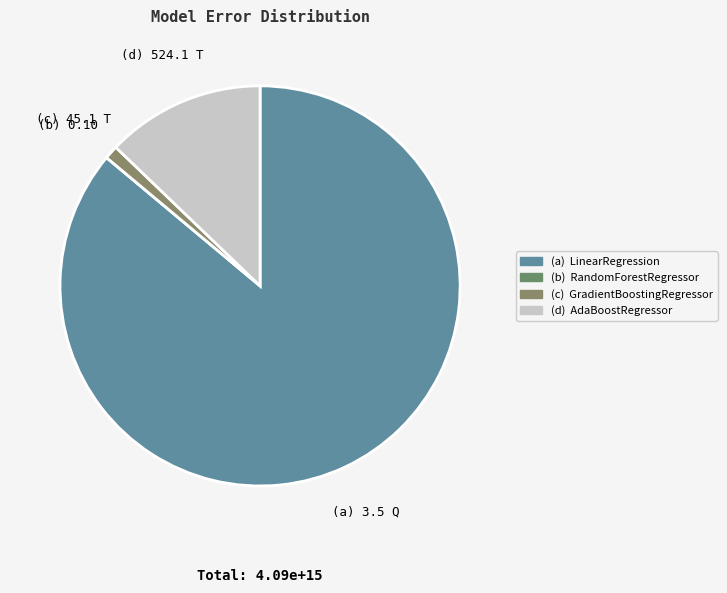

Is the sum of (c) 45.1 T and (d) 524.1 T greater than half?

No